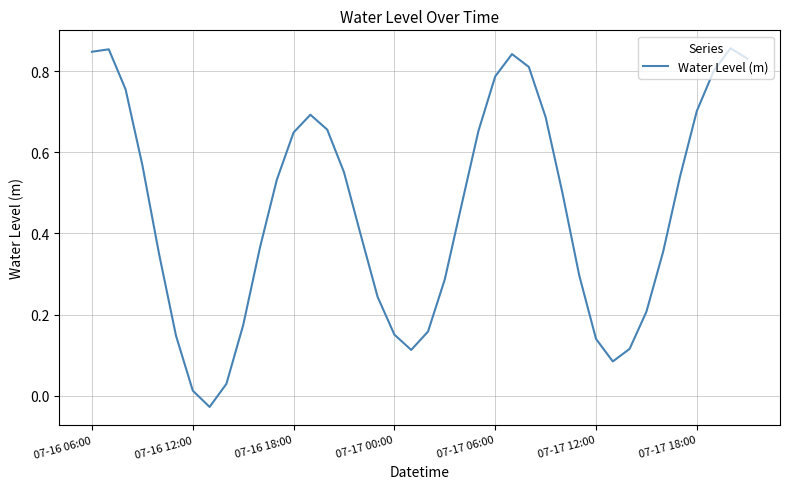

At which label does the data first exceed 0?

07-16 06:00